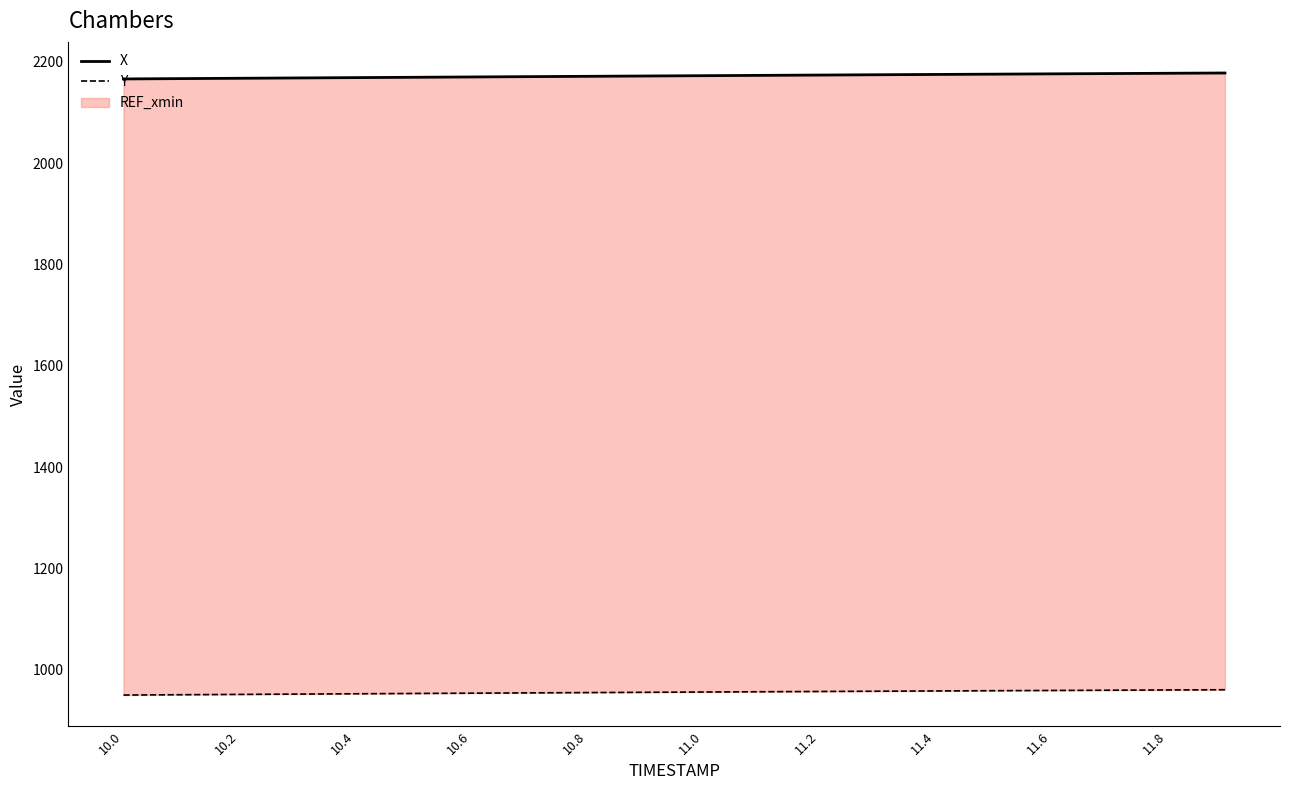

True or false: X and Y cross at least once.

False